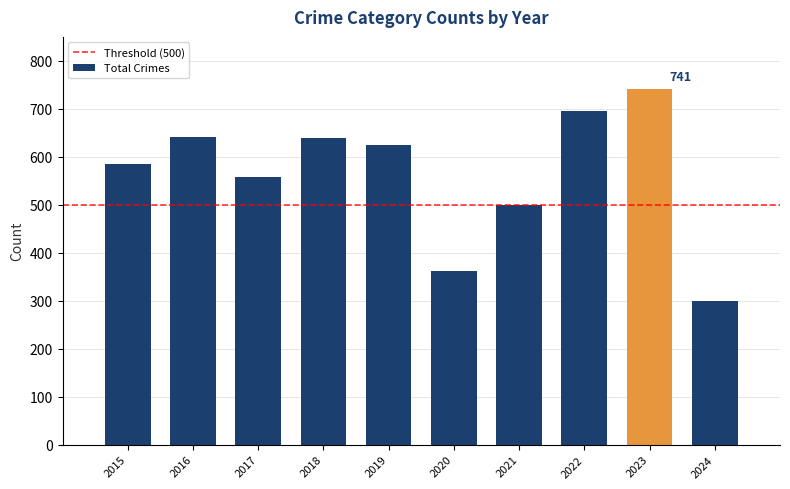

What is the difference between the maximum and minimum values?

441